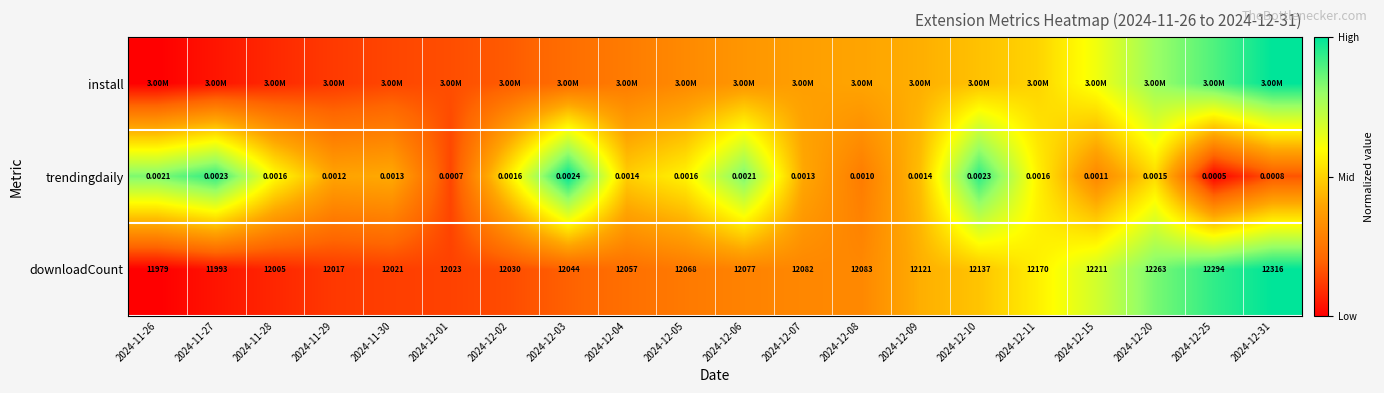

How many distinct data groups are displayed?

3